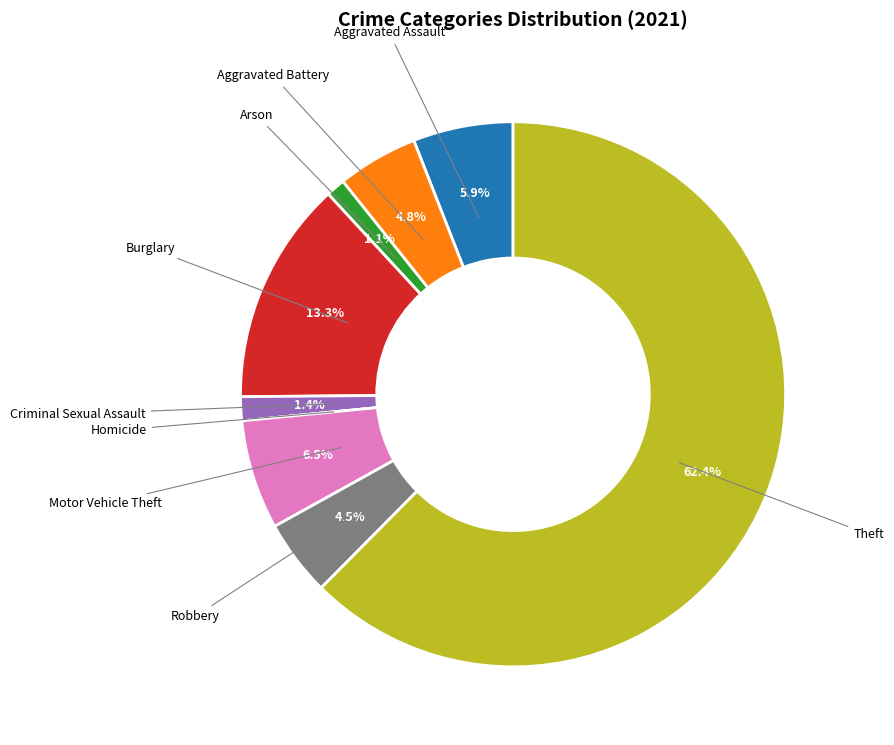

Is there a majority slice in this chart?

Yes